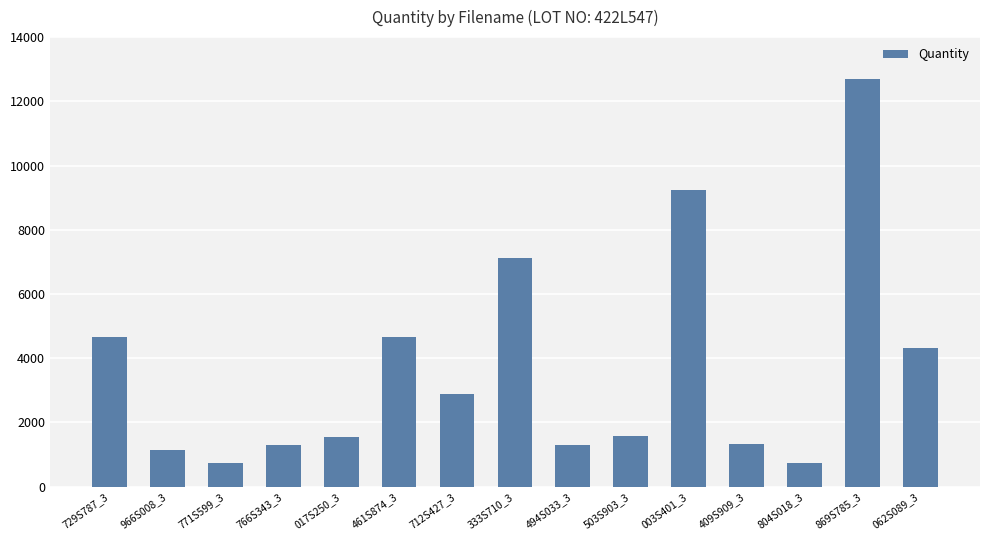

How many bars are there in total?

15